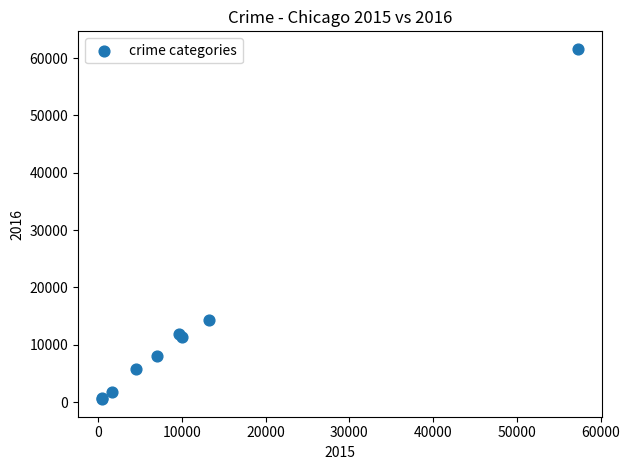

What Y value in the scatter plot is closest to 31067?

14289